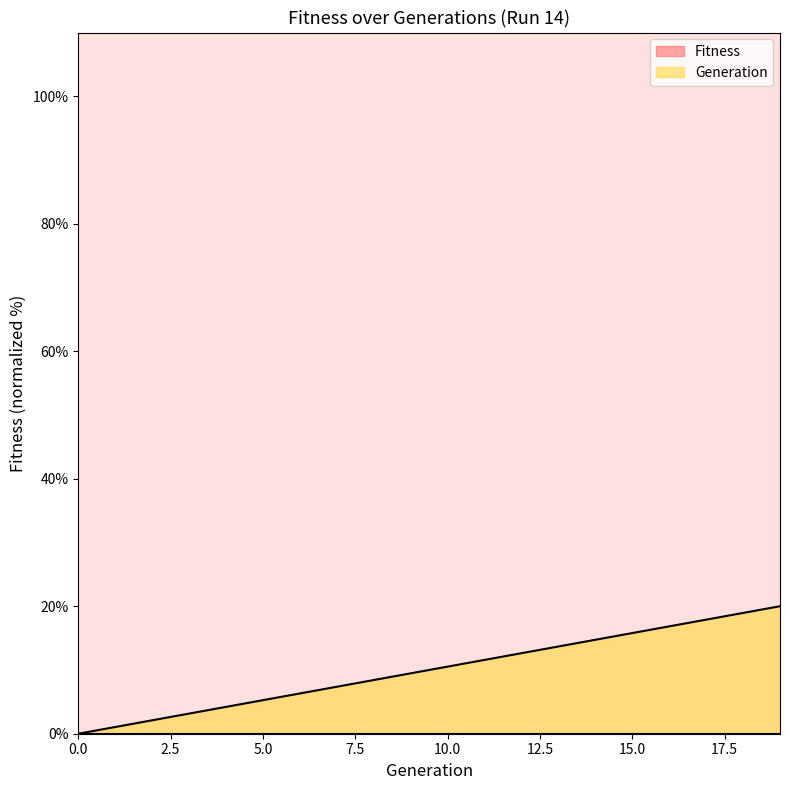

What is the sum of the values at 9 and 5?

14.7